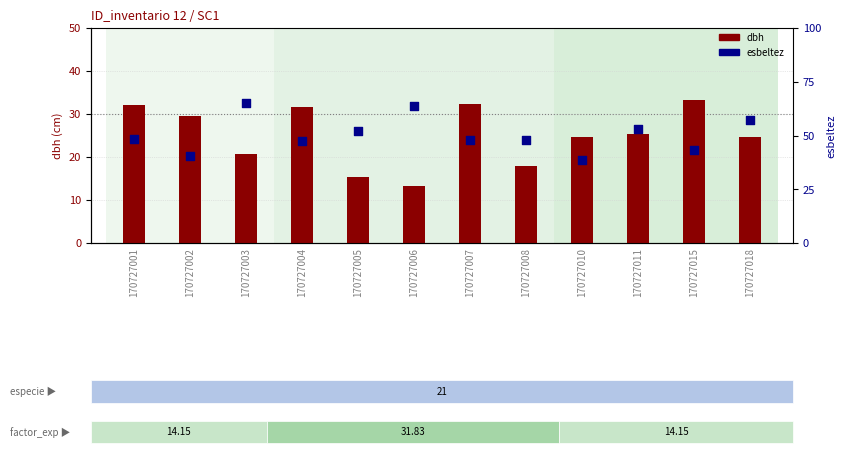

Which series has the largest Y range (max minus min)?

esbeltez